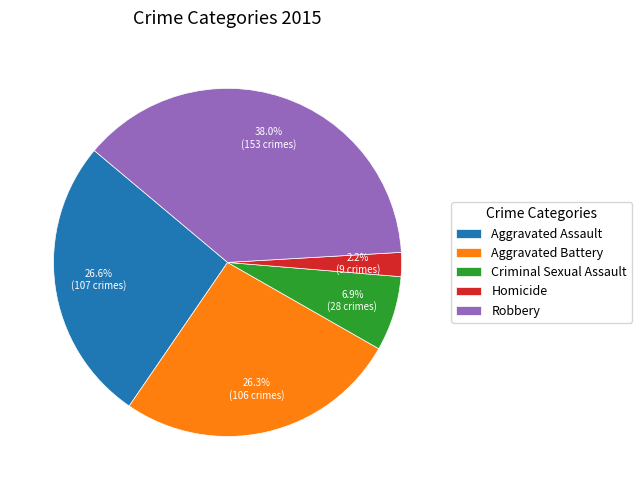

Approximately how many times larger is the value at Aggravated Battery compared to Criminal Sexual Assault?

3.8